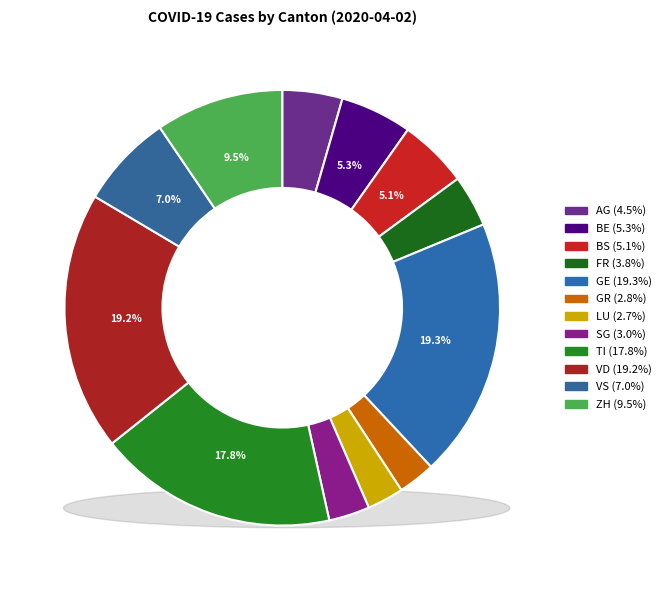

What is the smallest slice in the pie chart?

LU